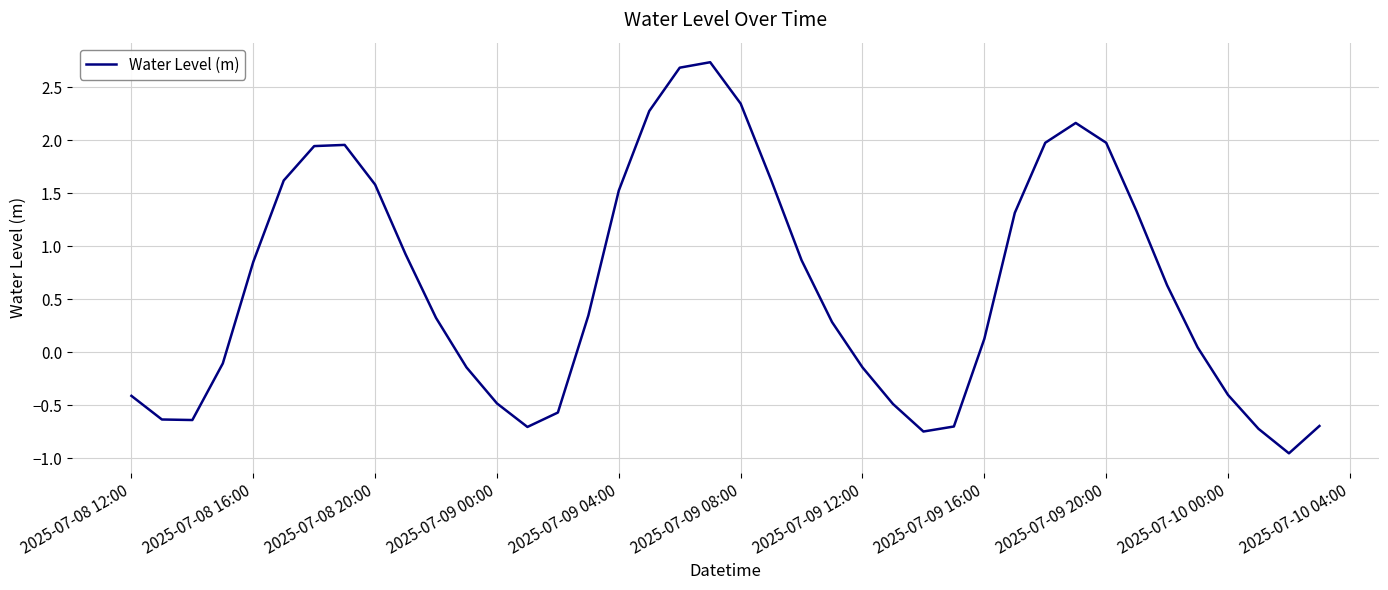

What is the greatest value displayed?

2.7